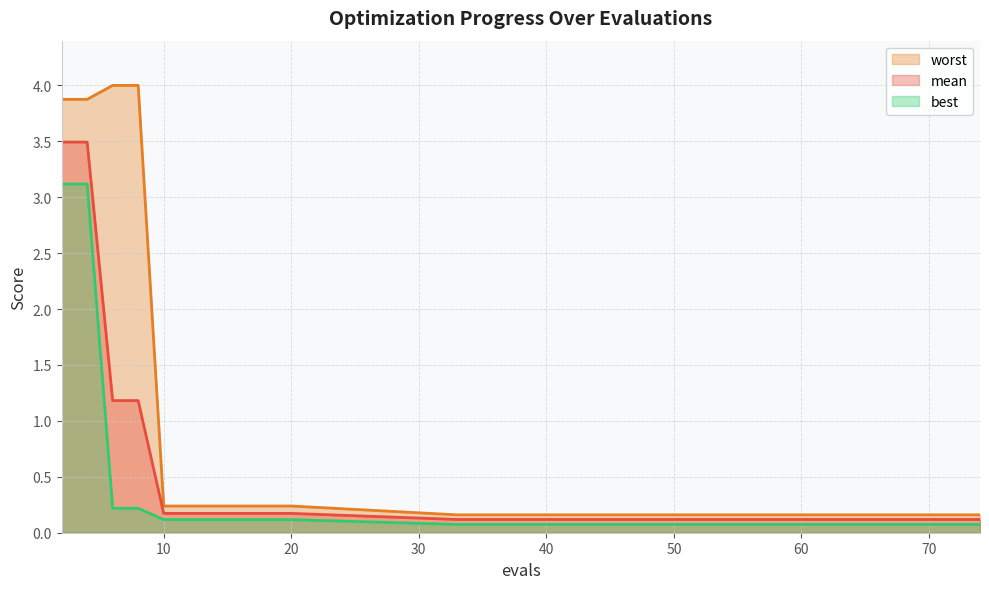

What are all the series names shown in the legend?

worst, mean, best